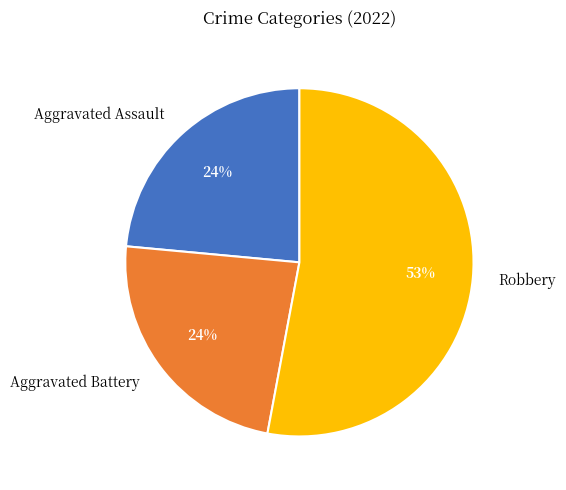

To the nearest percent, what percentage of the pie is Aggravated Assault?

24%